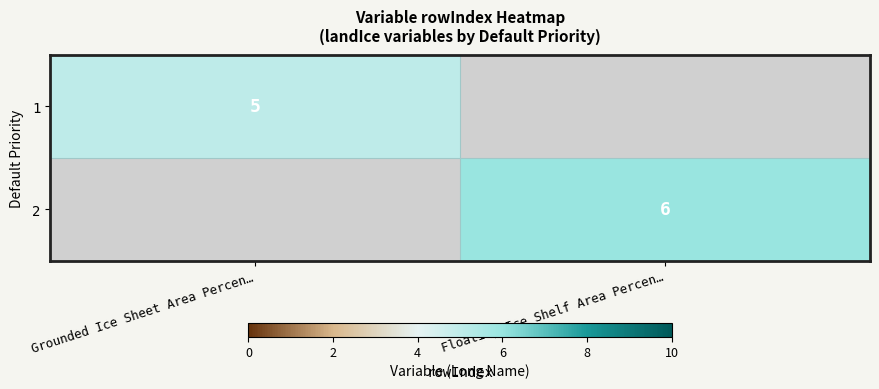

The value of 2 at Floating Ice Shelf Area Percen… is 2. True or false?

False